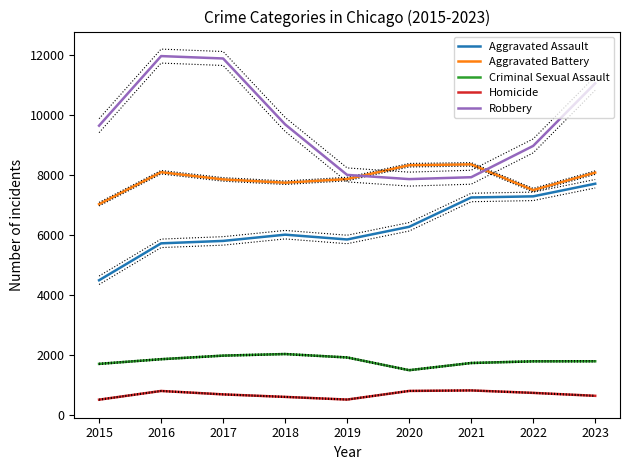

What is the difference between the highest and lowest values at 2018?

9093